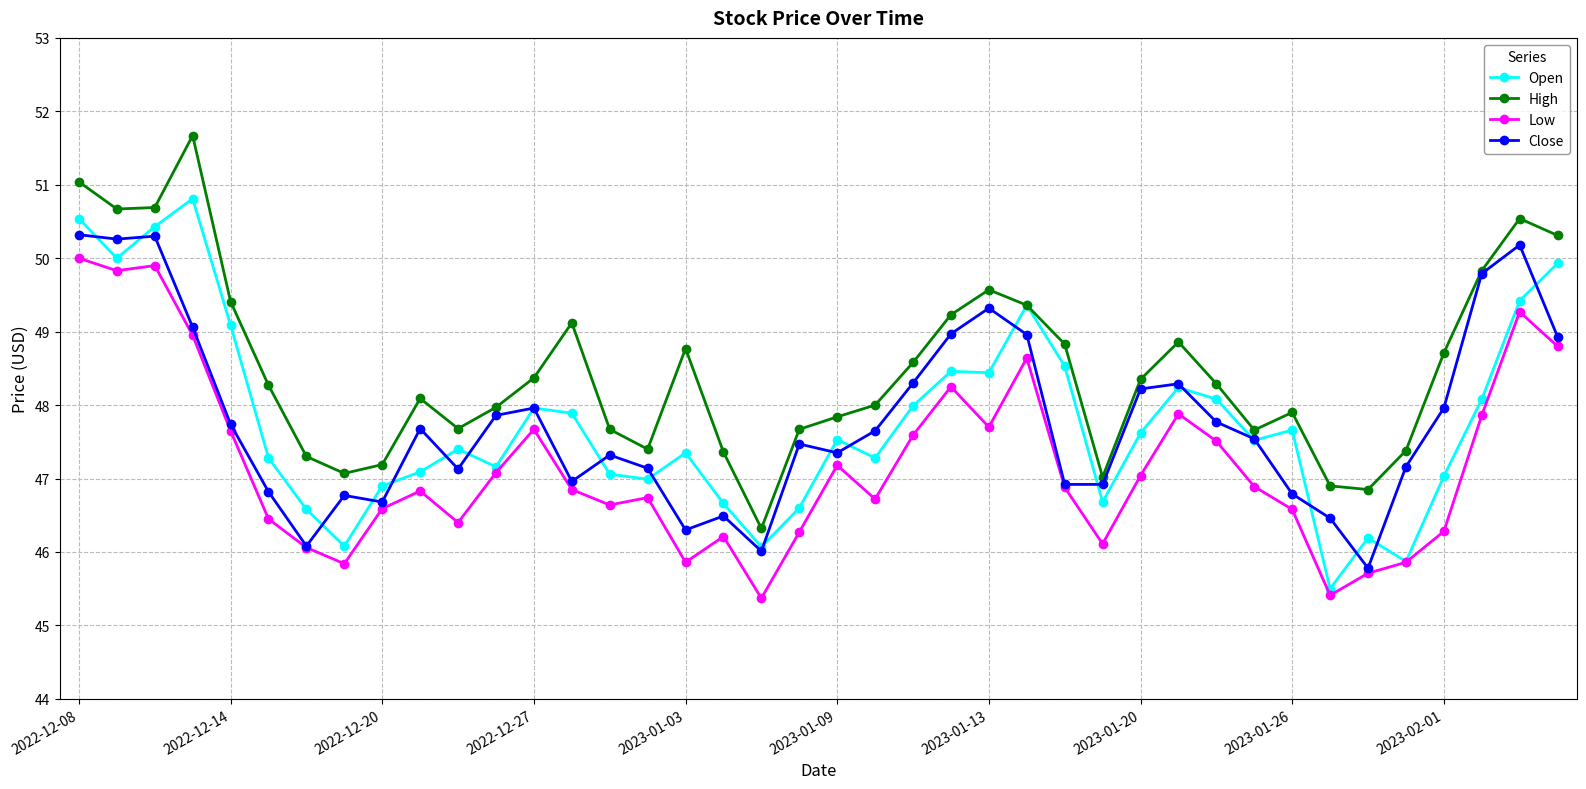

What is the value of the Open point at the 8th from the left?

46.1